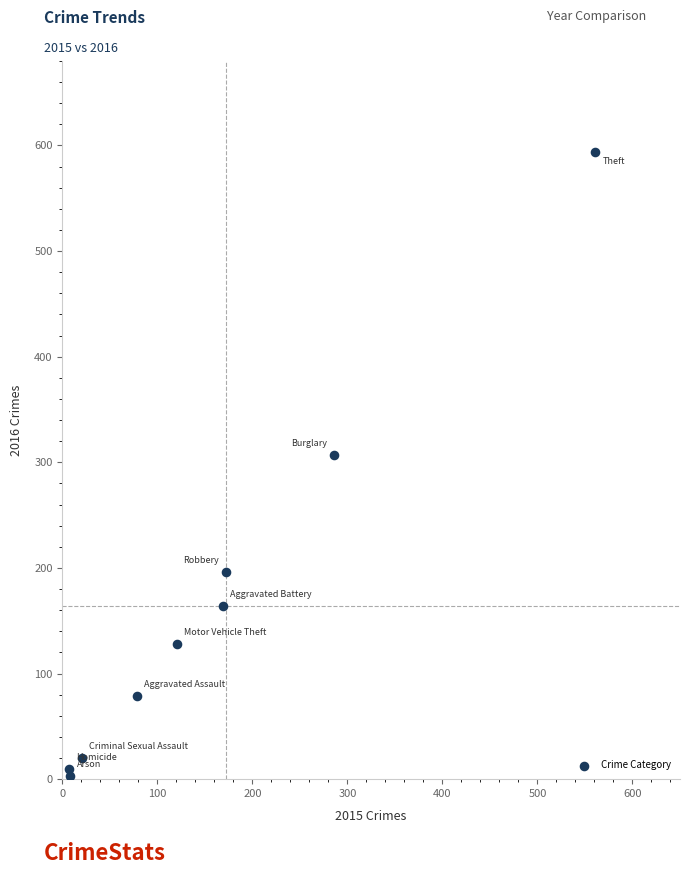

What Y value in the scatter plot is closest to 298?

307